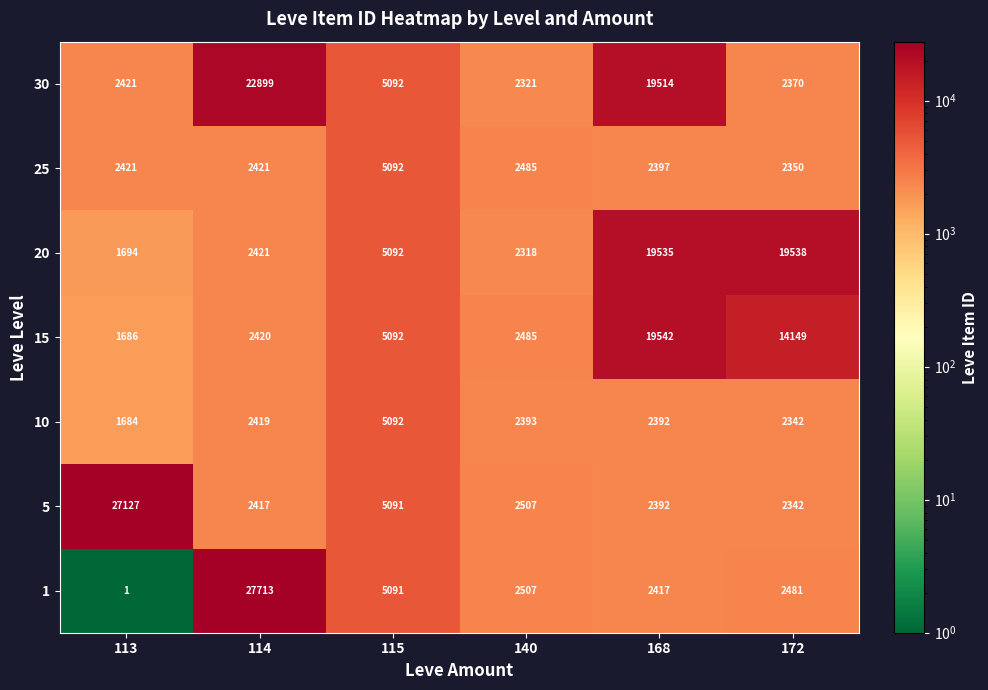

List the labels in order of 30 value, smallest first.

140, 172, 113, 115, 168, 114